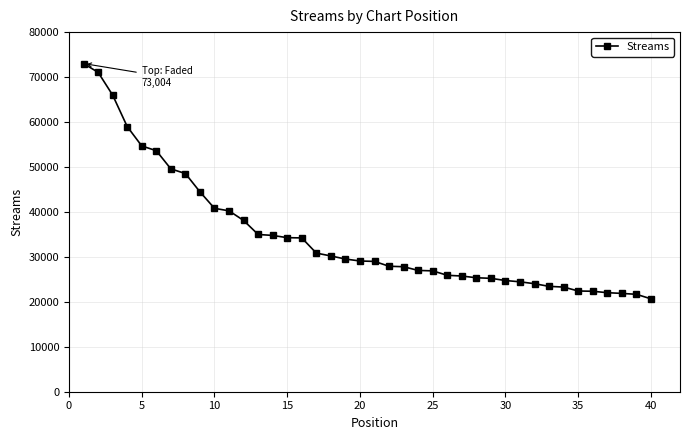

What is the value of the 40th point from the left?

20671